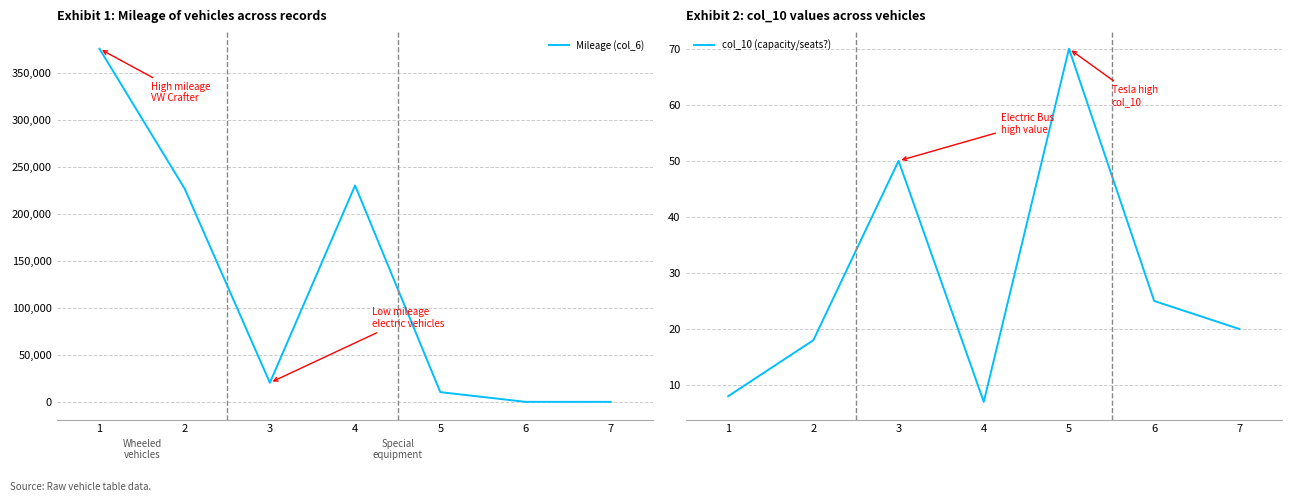

How many interior local peaks does the col_10 (capacity/seats?) series have?

2